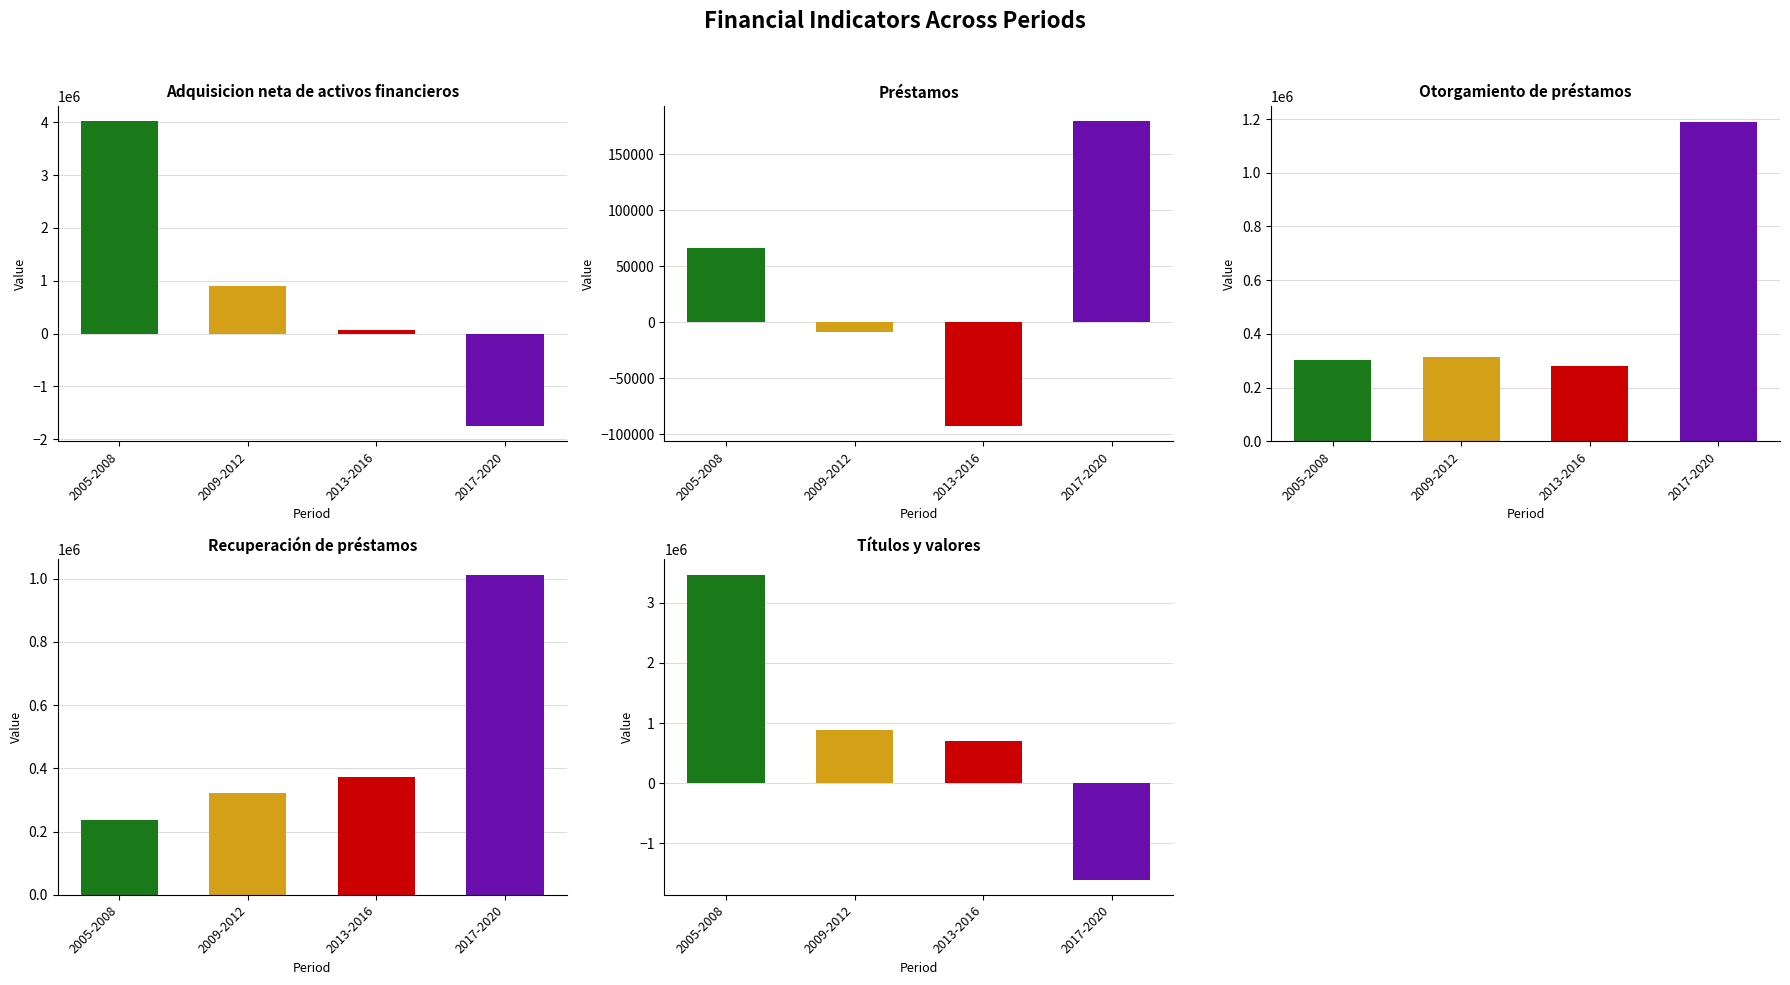

What is the spread (max minus min) of values at 2009-2012?

913732.5